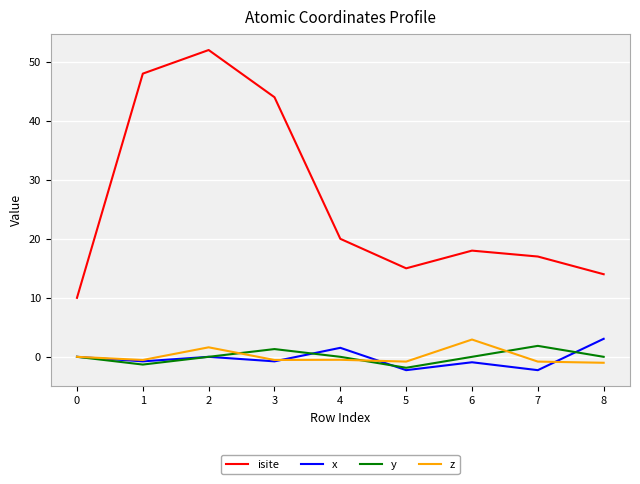

At which label does isite reach its peak?

2